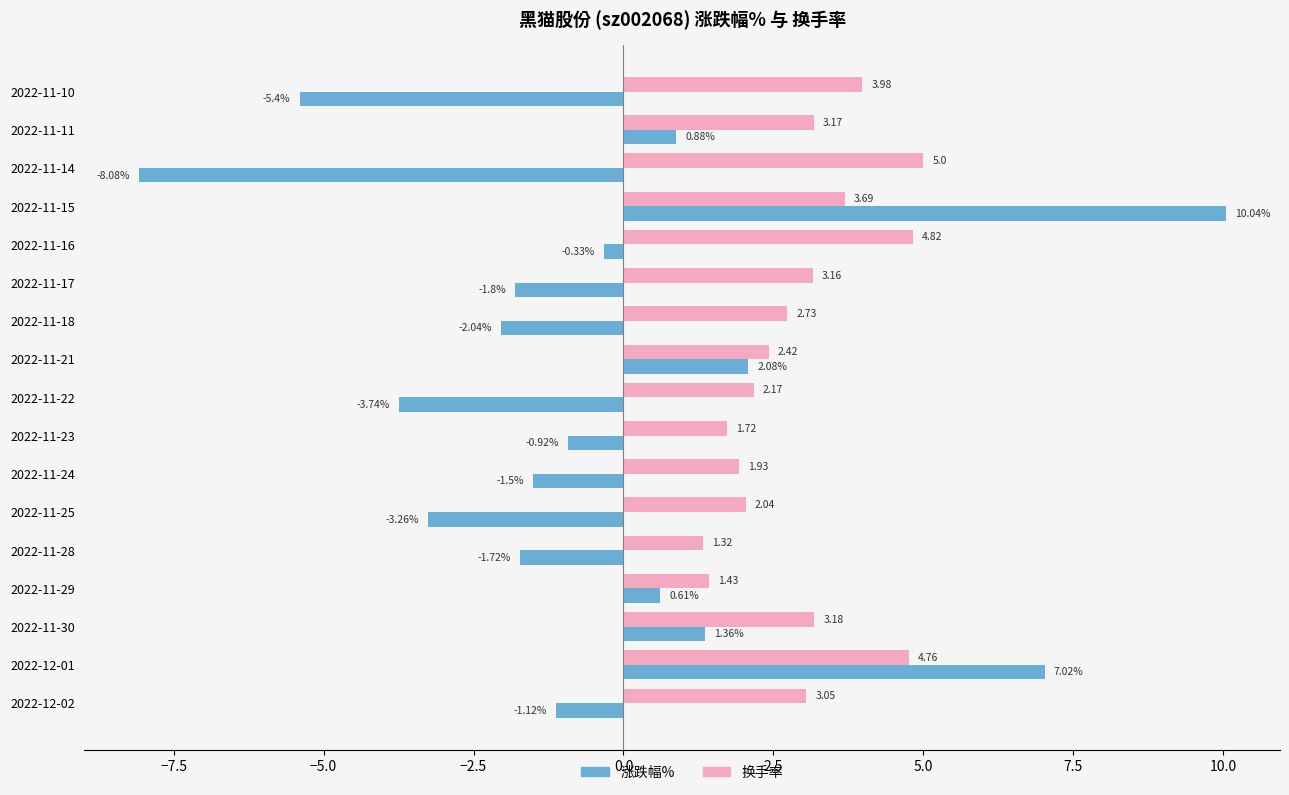

Is the value of 换手率 at 2022-11-23 greater than the value of 涨跌幅% at 2022-11-15?

No